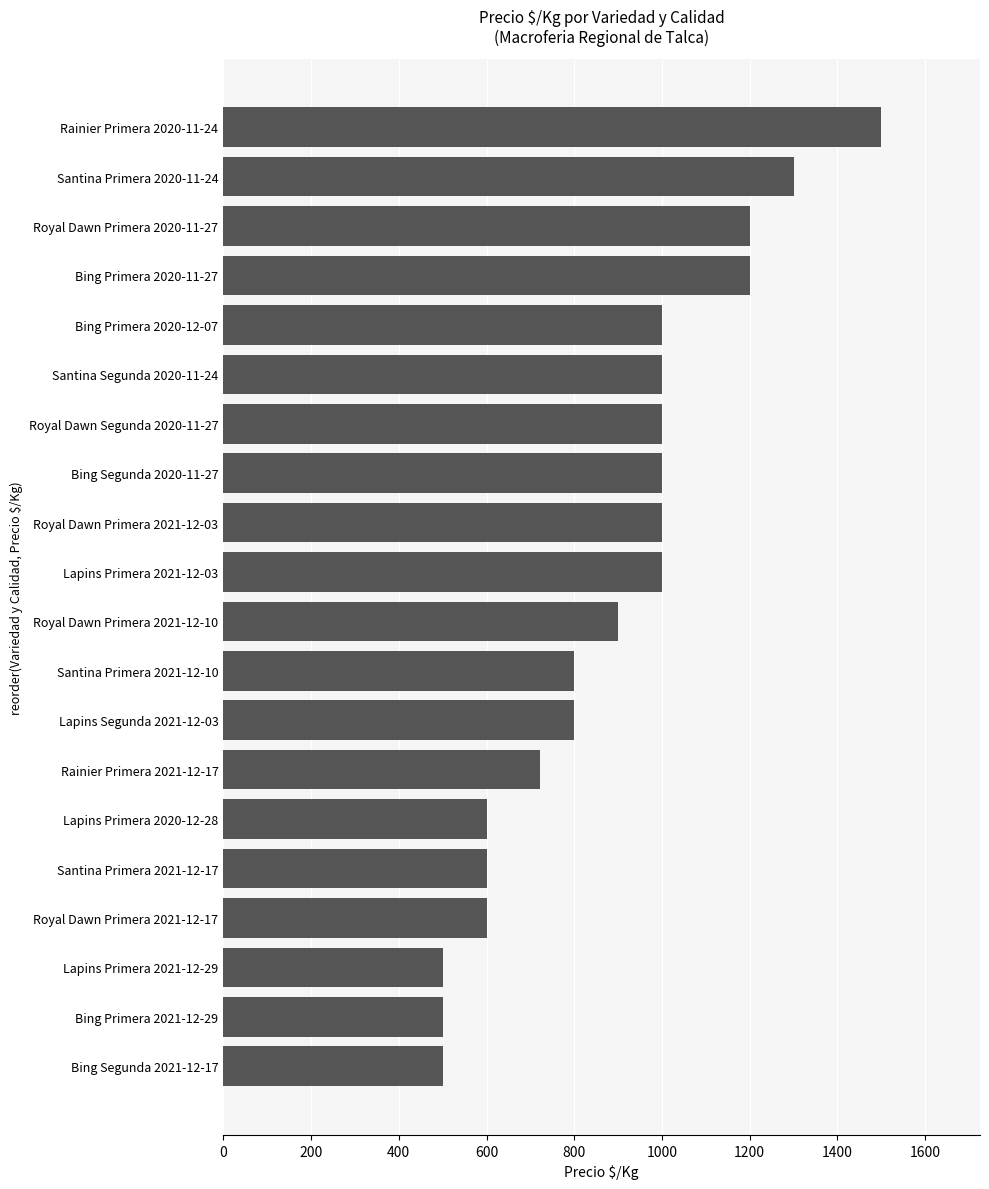

What is the minimum value shown in the chart?

500